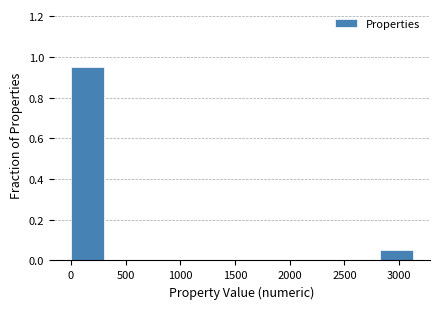

How tall is the bar that spans 2850 to 3150 on the x-axis? Neither the bar edges nor the heights are printed on the chart, so give them approximately, as read against the axes.

0.06